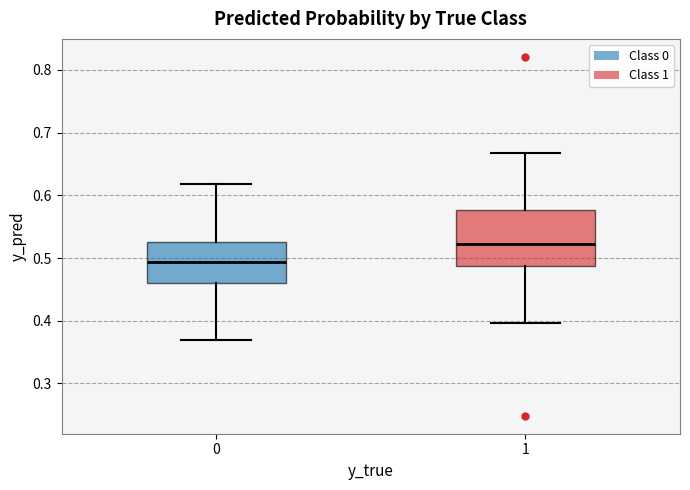

Reading left to right, read every box against the y-axis: the position of its median line, the range the box covers, and the ends of its whiskers. The values are not printed on the chart, so give them approximately, as read against the axis.

0: median 0.49, box 0.46 to 0.53, whiskers 0.37 to 0.62
1: median 0.52, box 0.49 to 0.58, whiskers 0.40 to 0.67